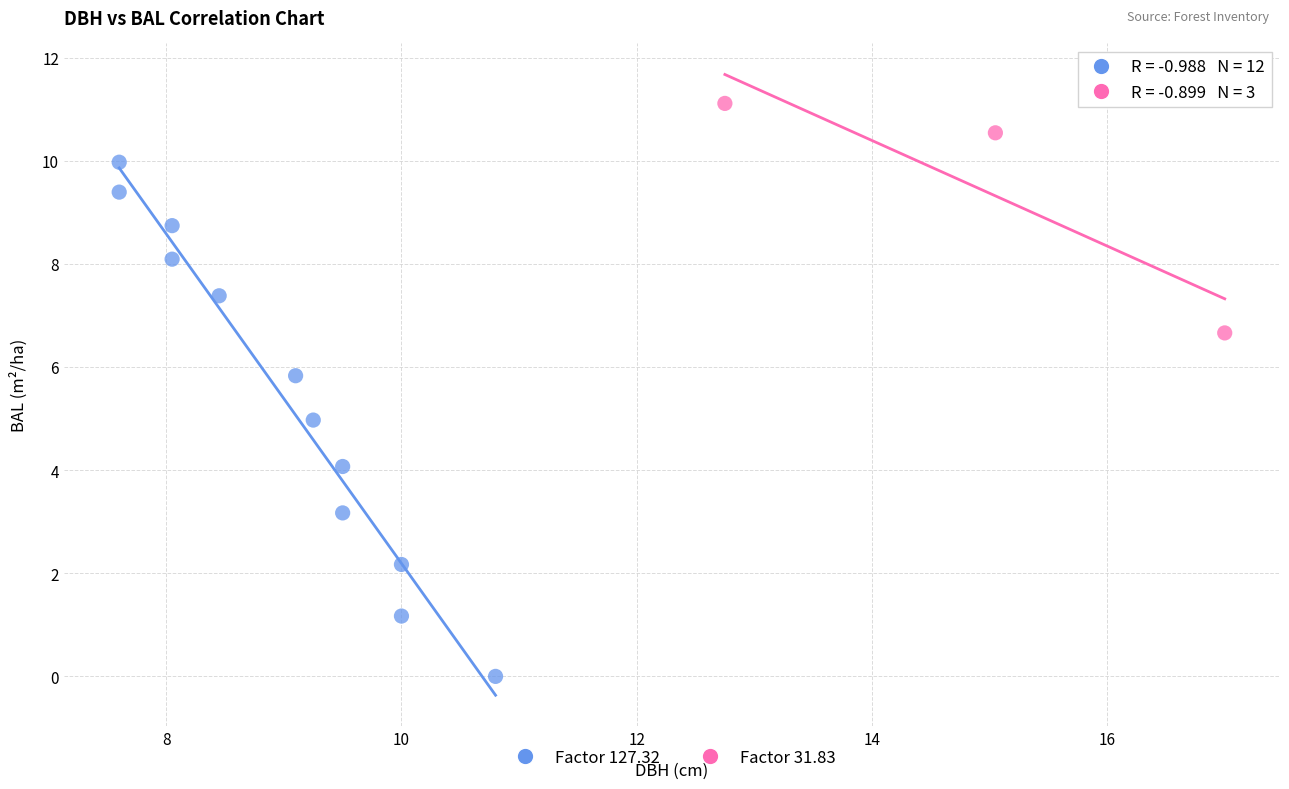

Which series reaches the maximum Y coordinate?

Factor 31.83